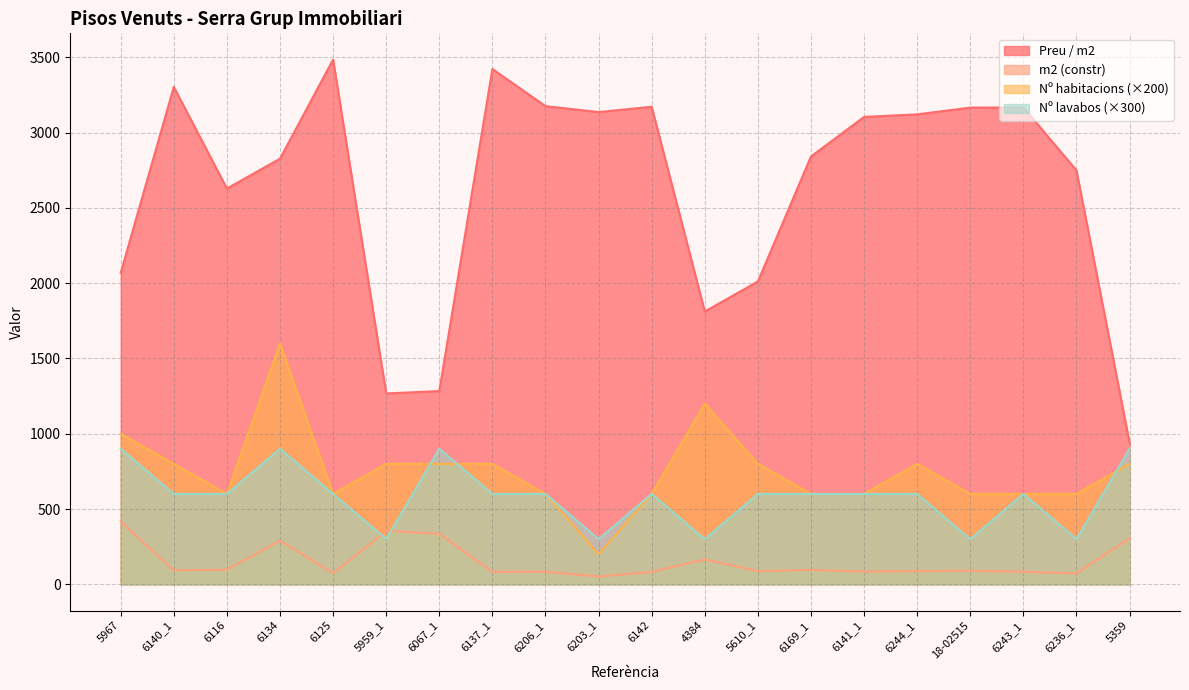

True or false: Preu / m2 and Nº lavabos intersect in this chart.

False